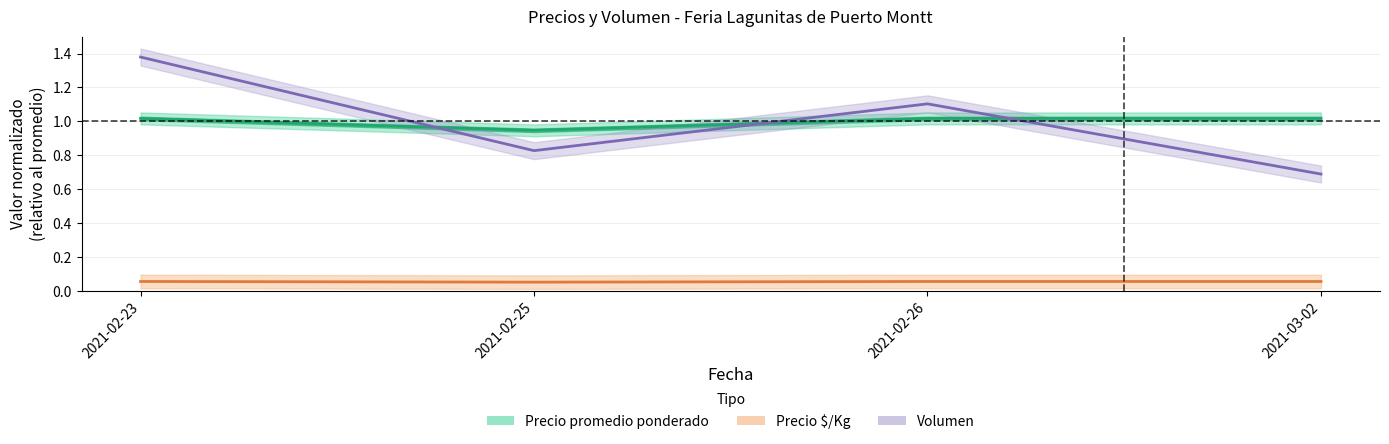

Which label corresponds to the largest value in the chart?

2021-02-23